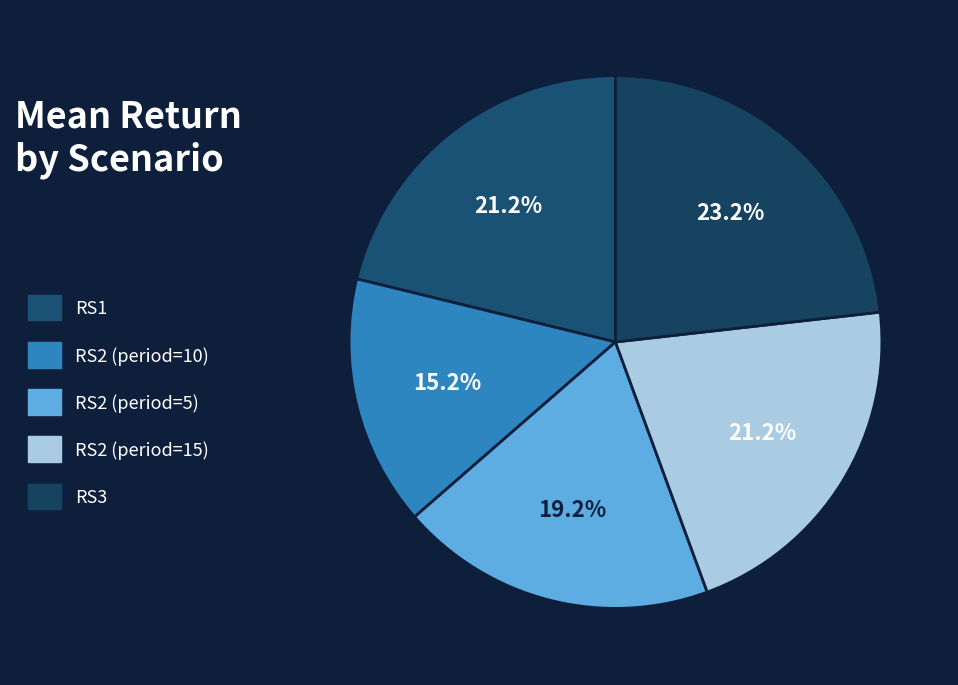

What portion of the pie excludes RS2 (period=10)?

84.8%